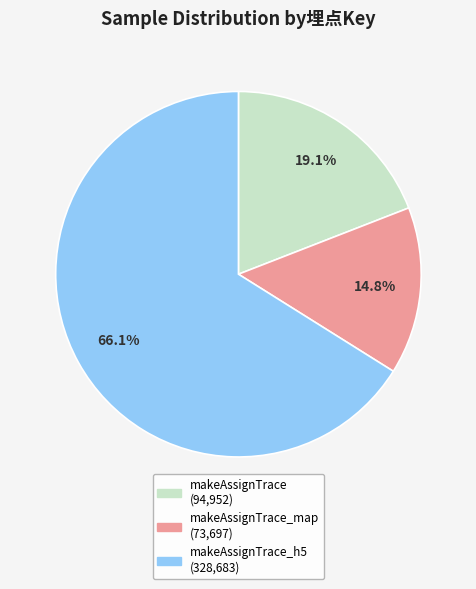

Is there any slice that represents more than half of the pie?

Yes